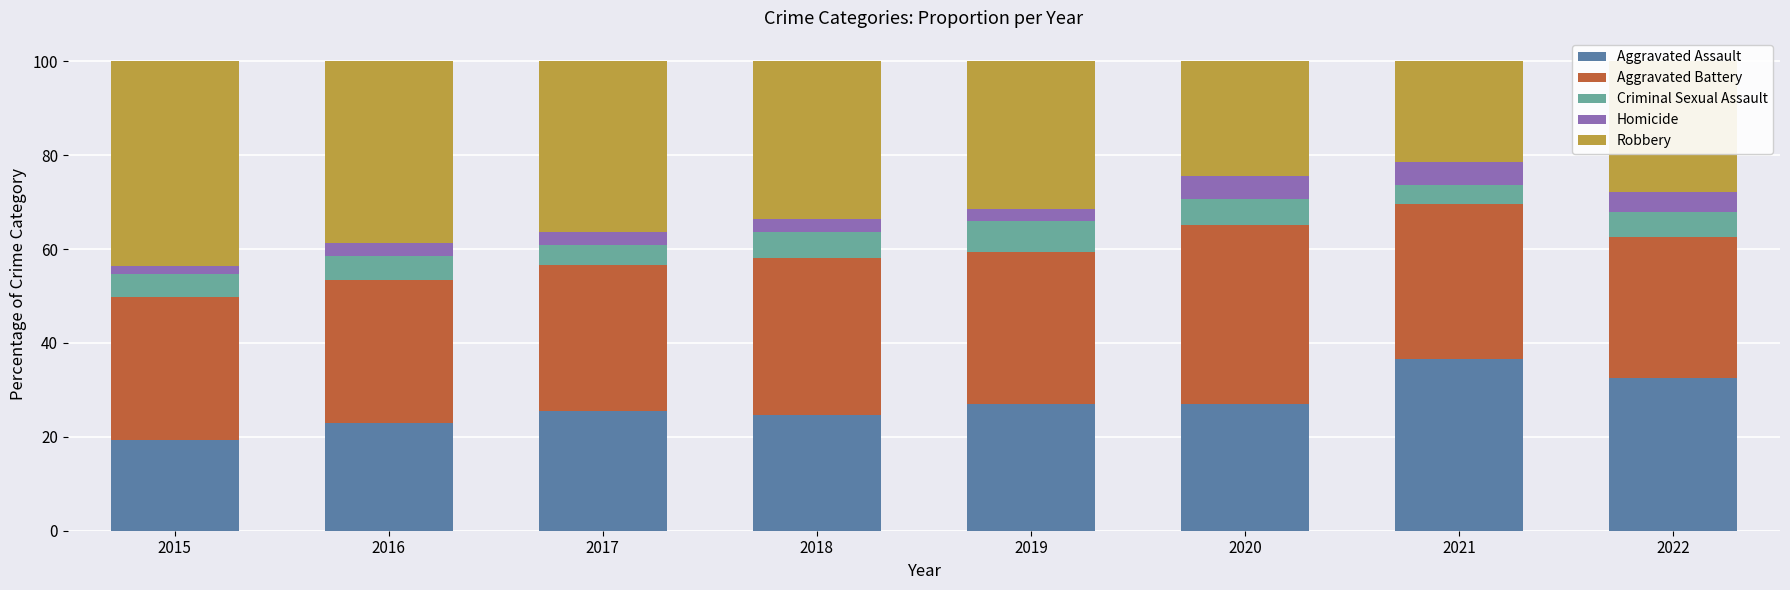

What is the total value across all series at 2021?

100.0